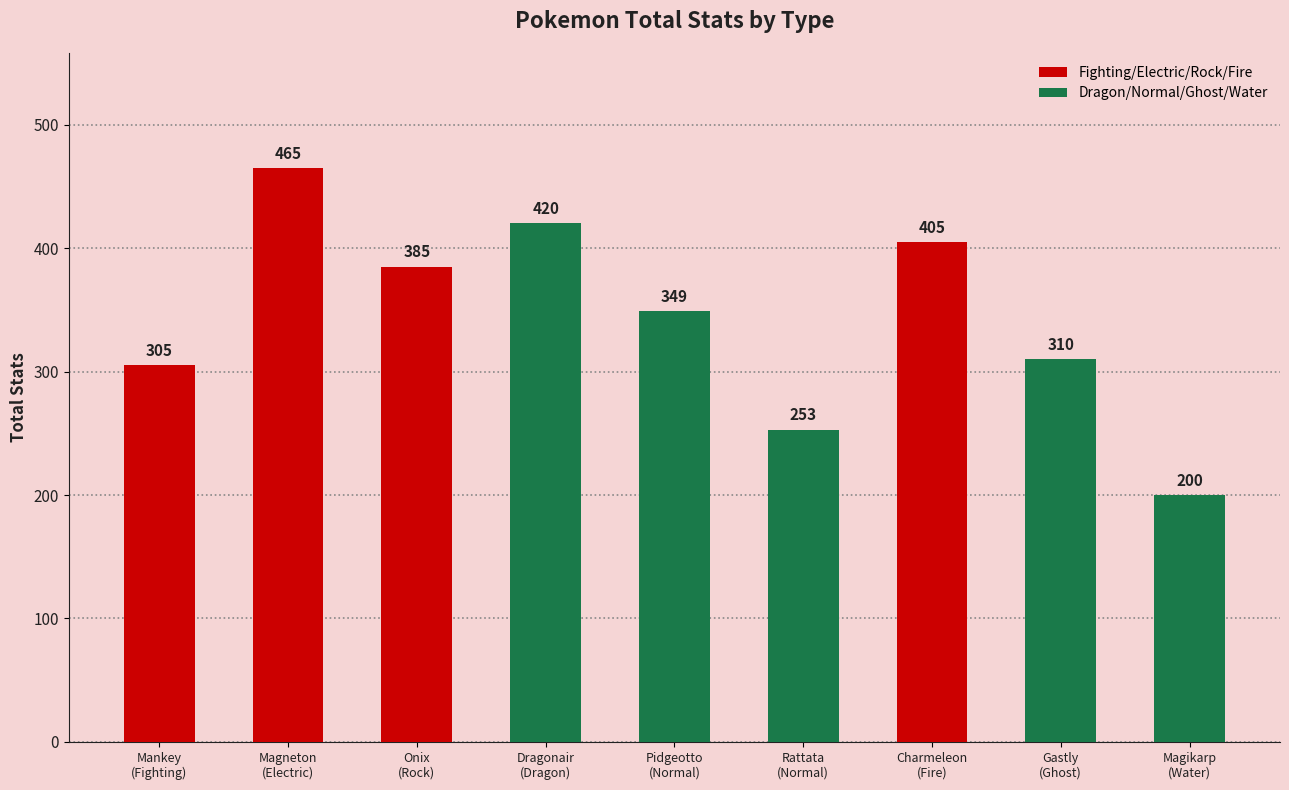

Approximately how many times larger is the value at Pidgeotto
(Normal) compared to Magikarp
(Water)?

1.7